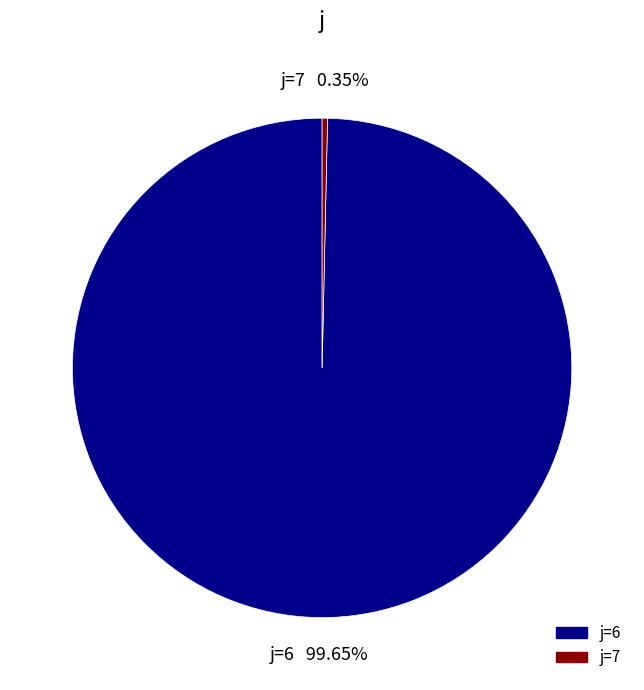

Does any single category account for the majority?

Yes